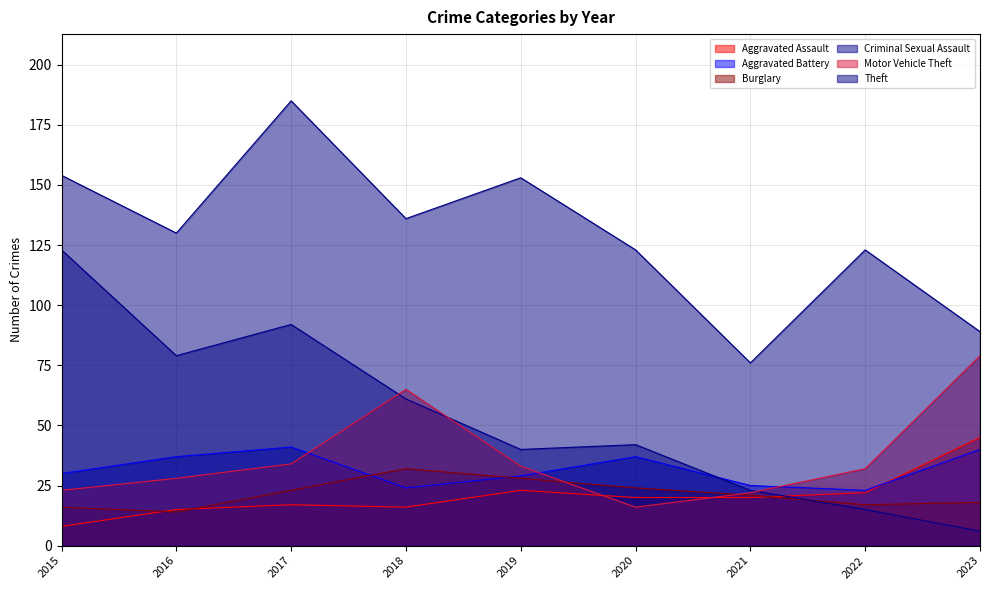

What is the maximum value for Aggravated Assault?

45